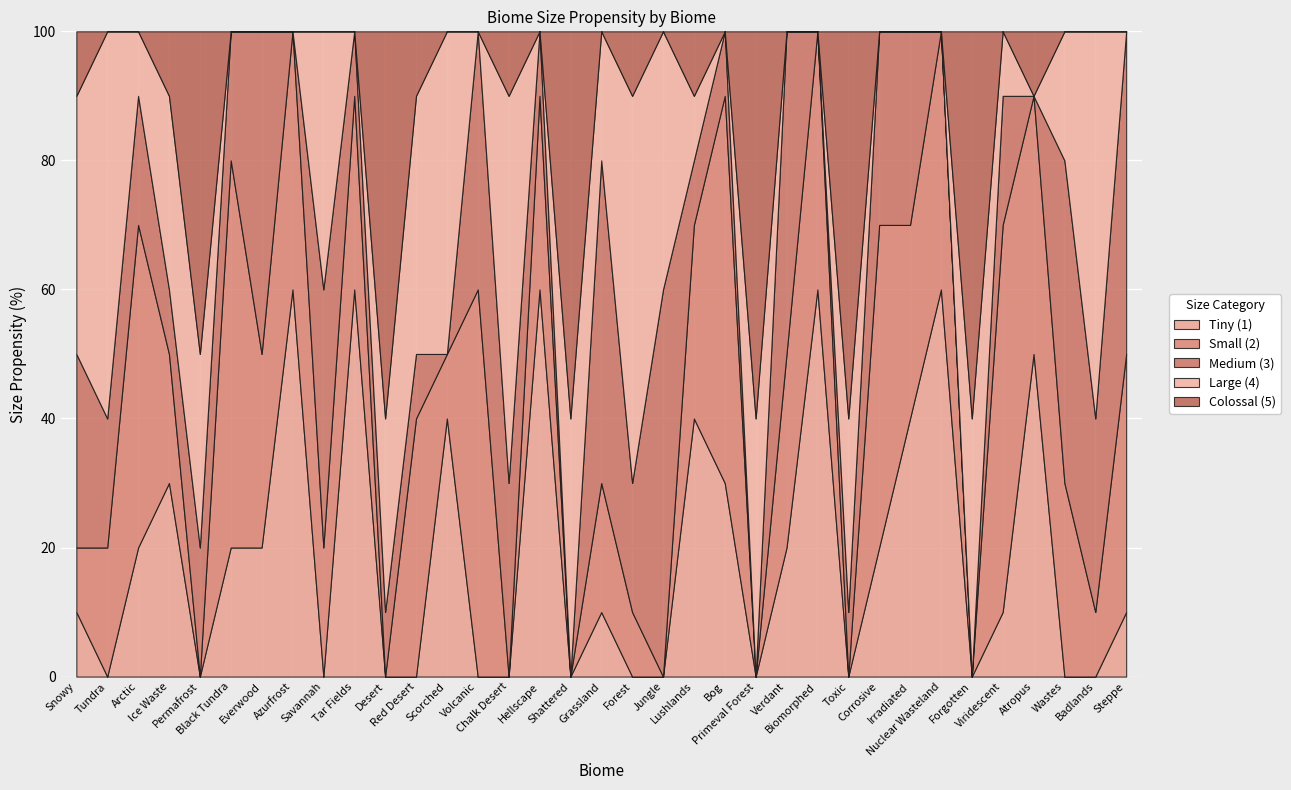

Which series has the largest range (max minus min)?

Tiny (1)